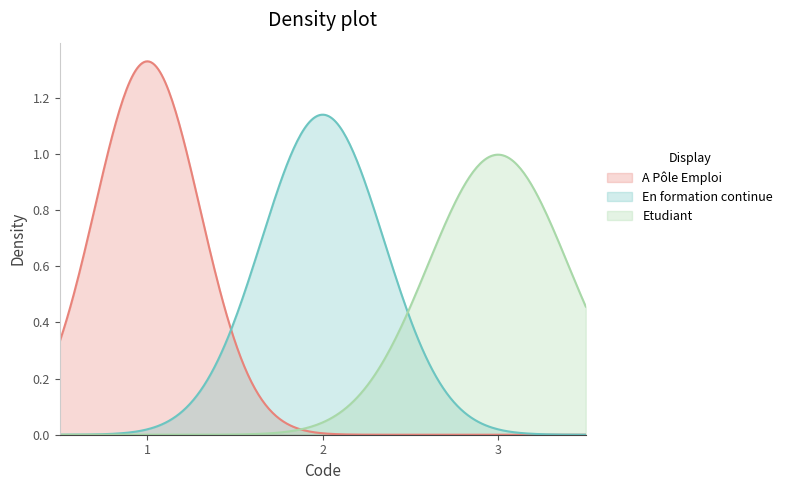

Does the chart display data point markers on the line(s)?

No